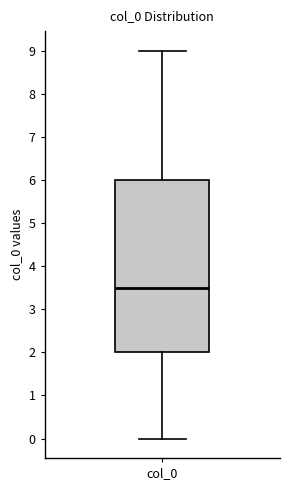

Read this box plot against the y-axis: the position of the median line, the range covered by the box, and the ends of both whiskers. The values are not printed on the chart, so give them approximately, as read against the axis.

median 3.5, box 2.0 to 6.0, whiskers 0.0 to 9.0